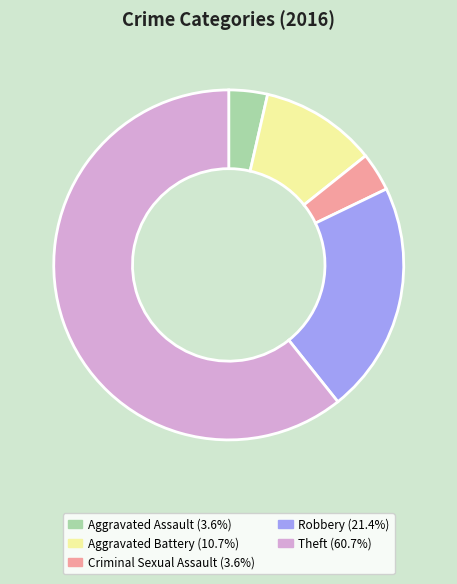

Is the sum of Criminal Sexual Assault and Robbery greater than half?

No